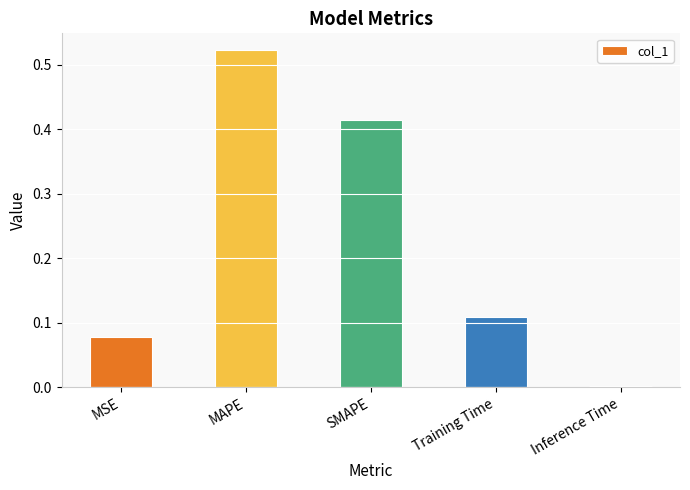

What is the change in value from Training Time to Inference Time?

-0.1